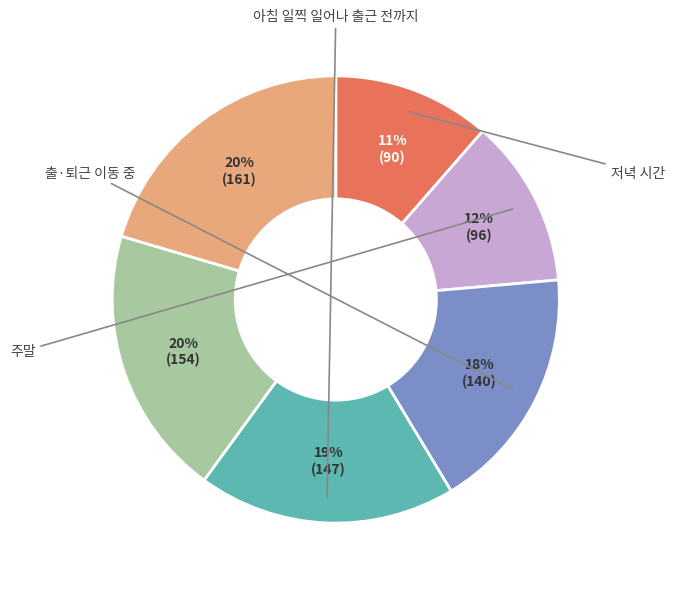

Is there a majority slice in this chart?

No